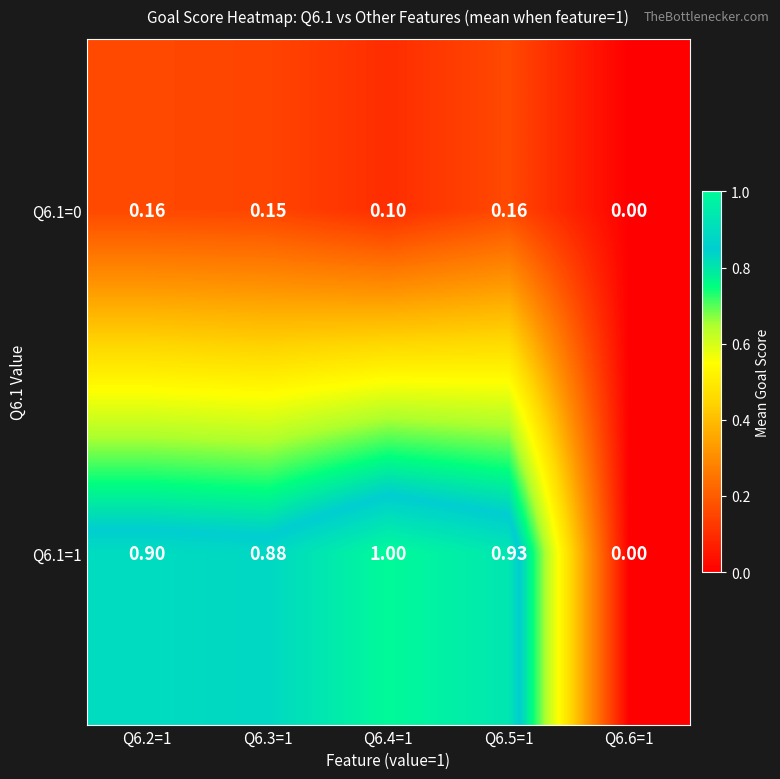

Between Q6.4=1 and Q6.5=1, which series saw the biggest shift?

Q6.1=1